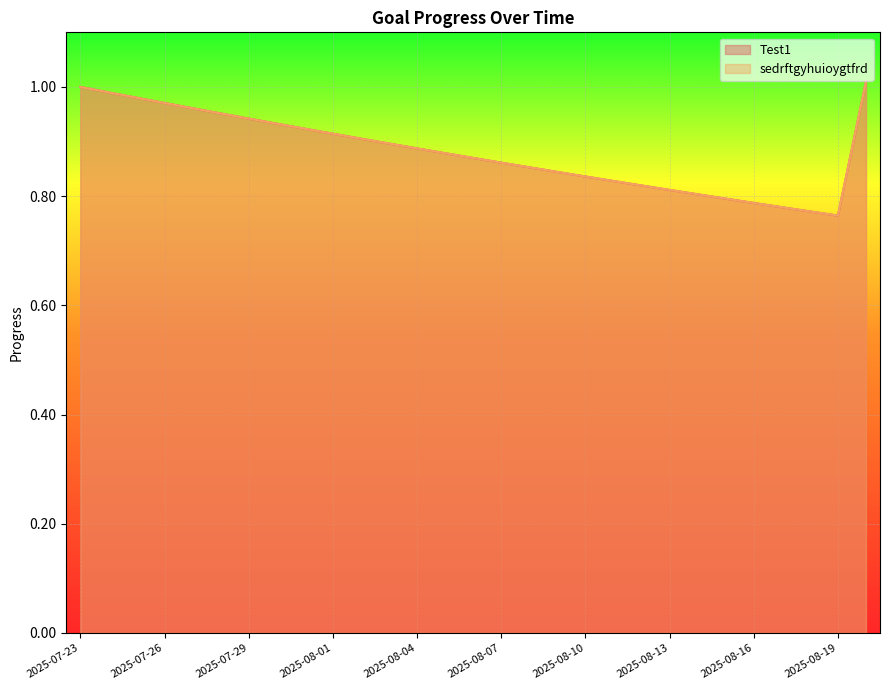

What is the total value across all series at 2025-08-05?

1.8